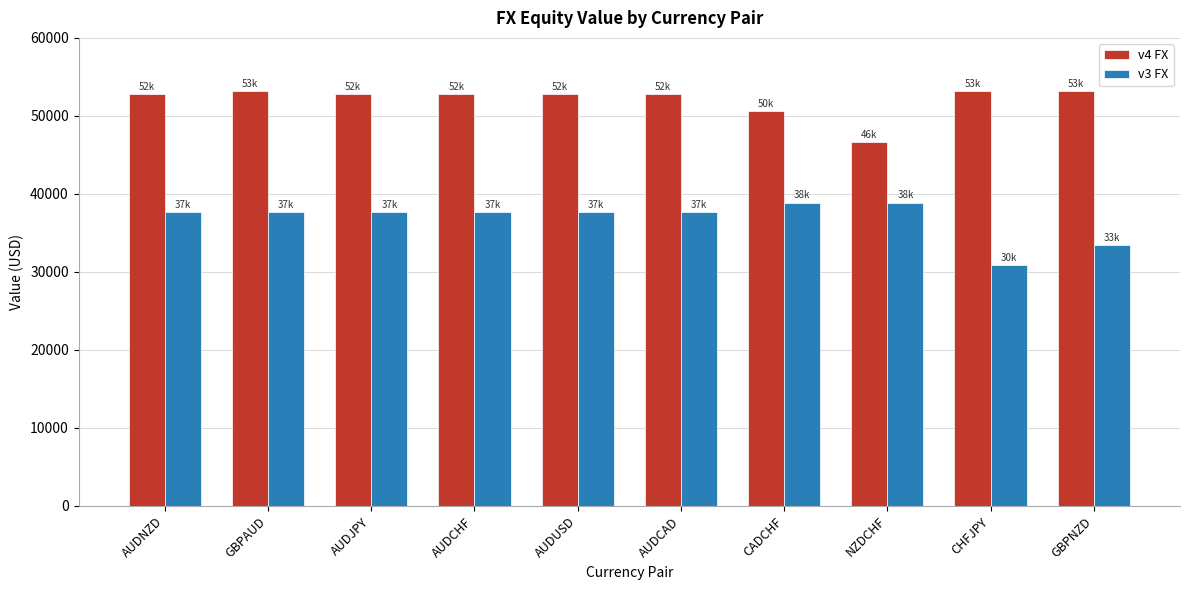

What is the average value of the v4 FX series?

52056.7